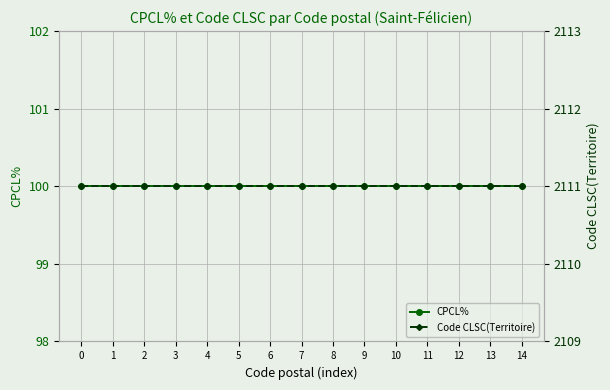

The Code CLSC(Territoire) series shows 2111 at 4. True or false?

True